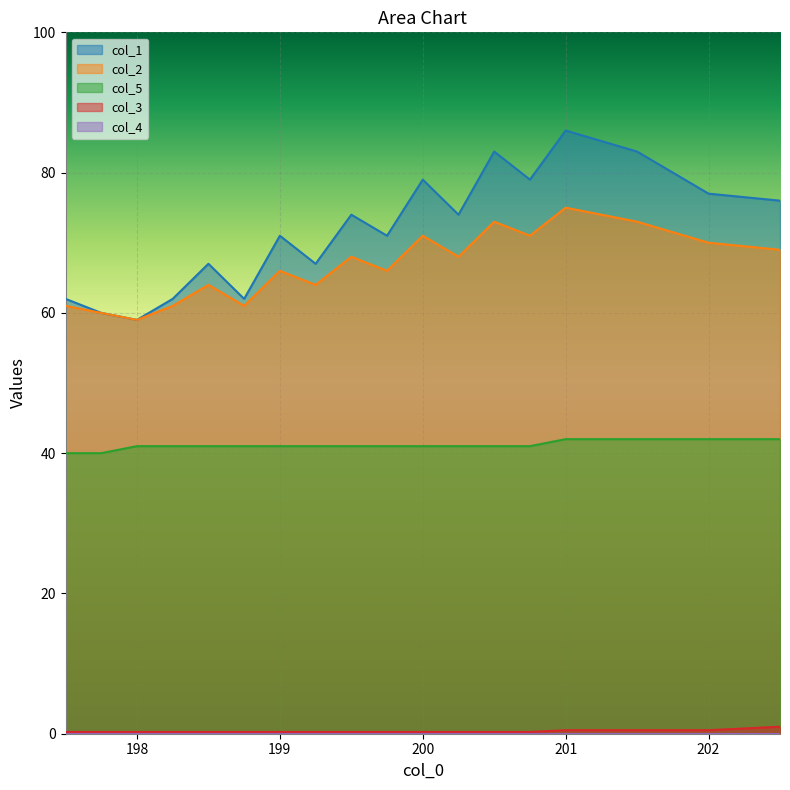

True or false: col_5 and col_2 intersect in this chart.

False